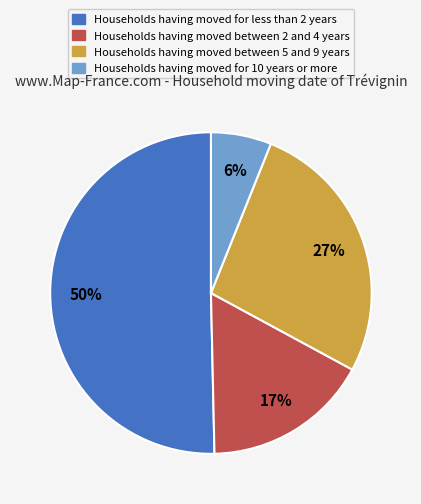

Is the sum of Households having moved between 5 and 9 years and Households having moved for less than 2 years greater than half?

Yes